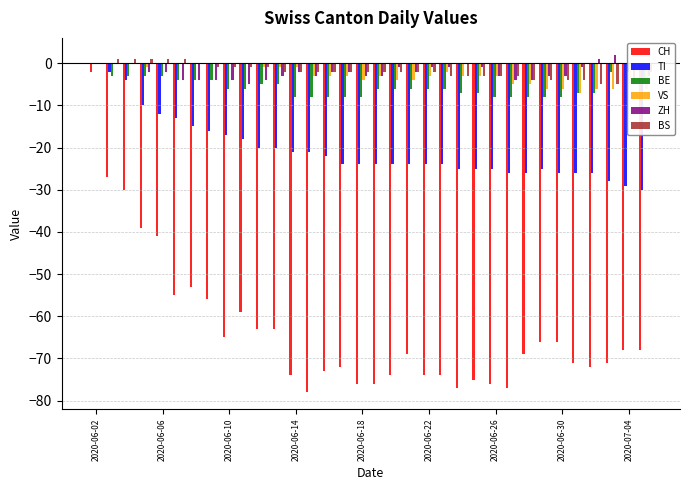

Which series has the largest range (max minus min)?

CH